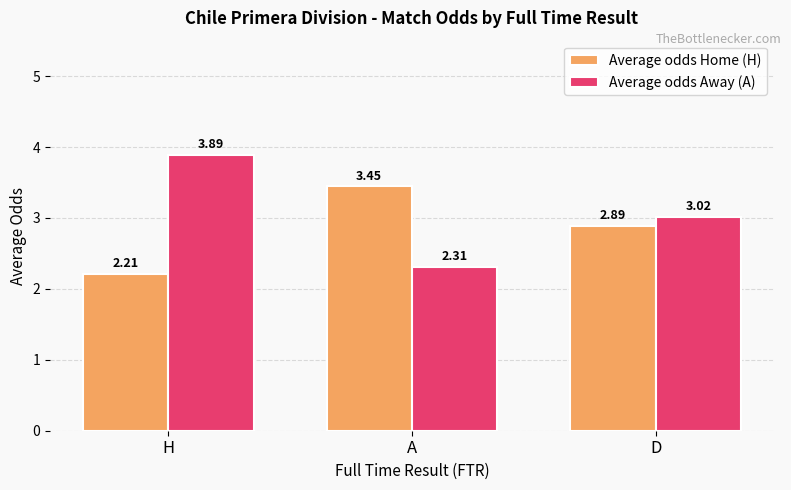

Which series has the largest total across all categories?

Average odds Away (A)